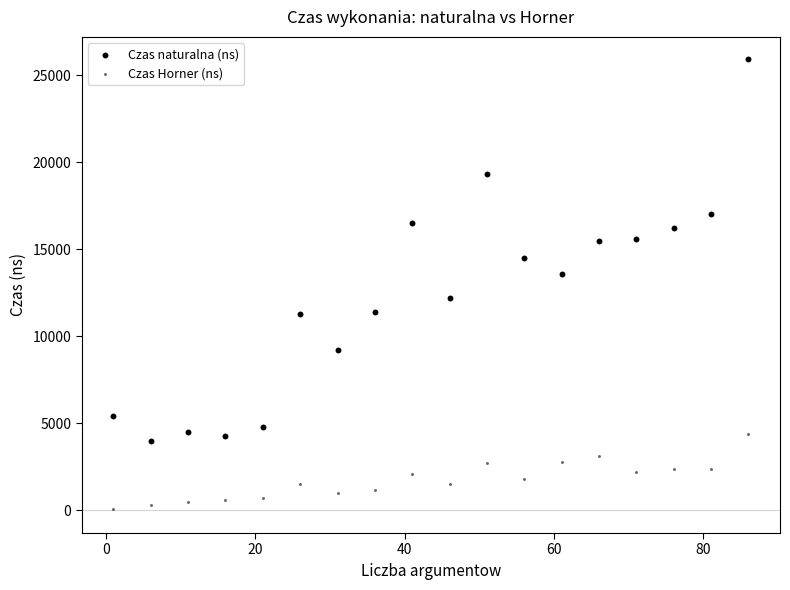

How many data points are displayed?

36